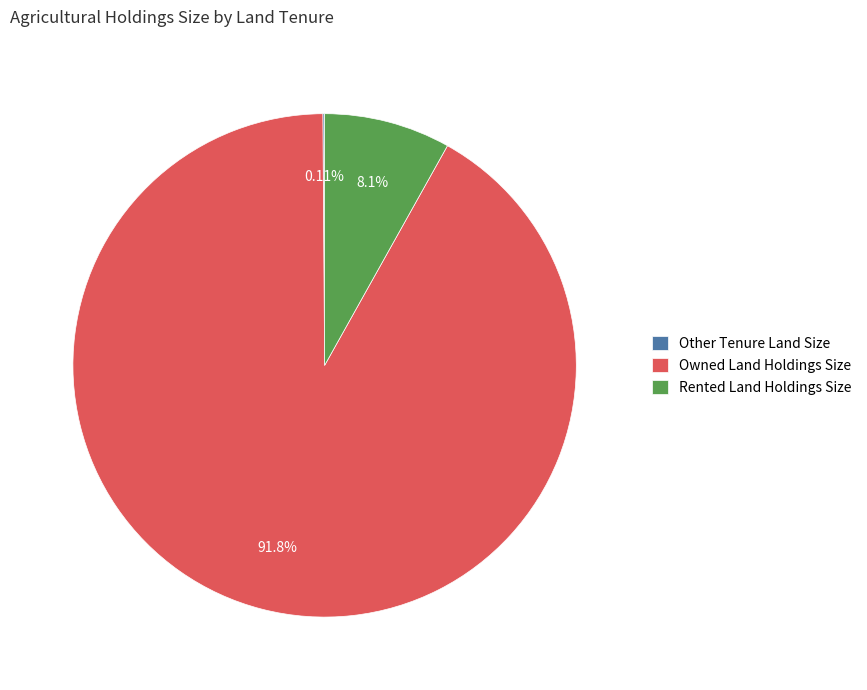

How much of the chart is everything except Rented Land Holdings Size?

91.9%